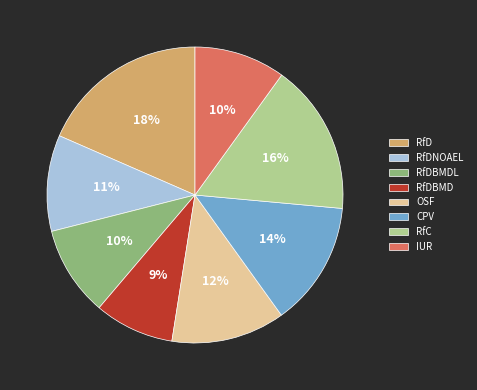

Is it true that IUR is 20% of the pie?

False